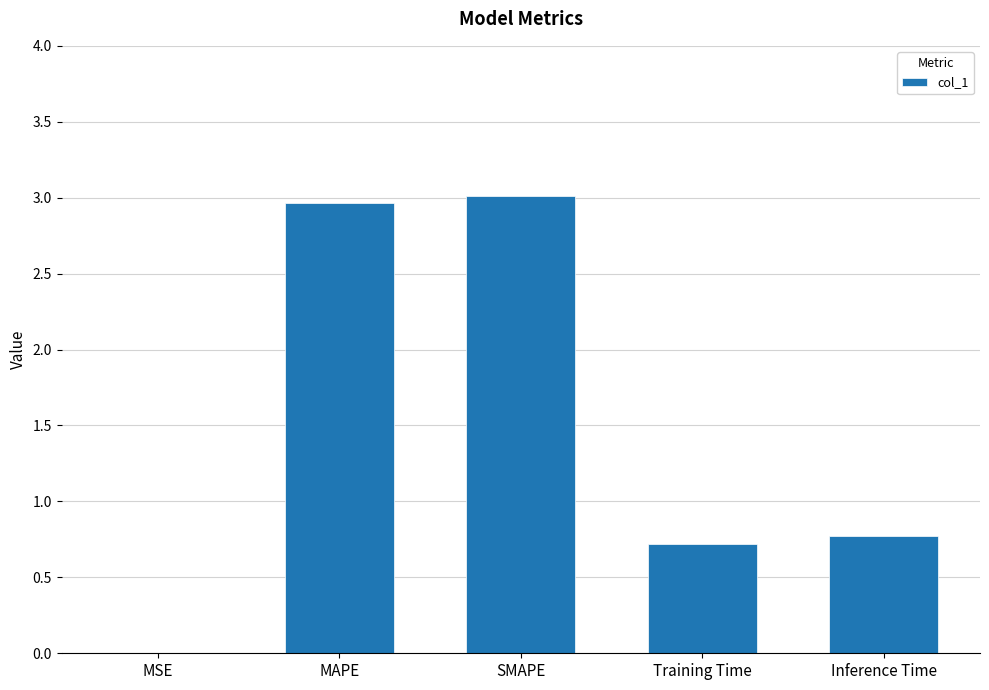

What is the sum of the values at Training Time and MAPE?

3.7